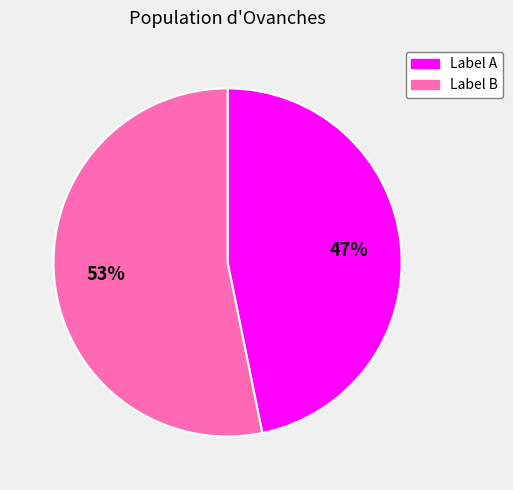

Is there a majority slice in this chart?

Yes